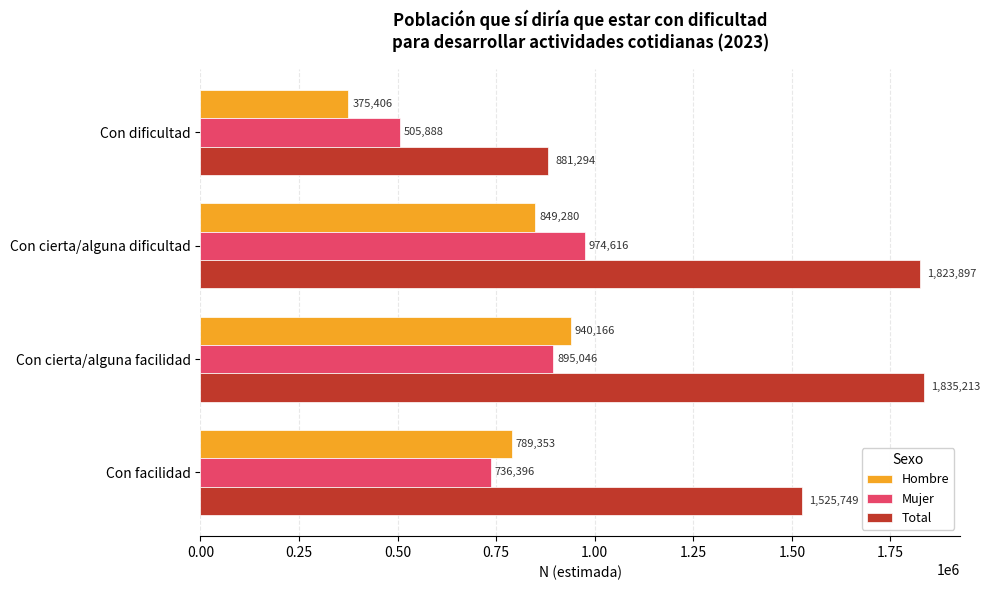

The Total series shows 1525749 at Con facilidad. True or false?

True